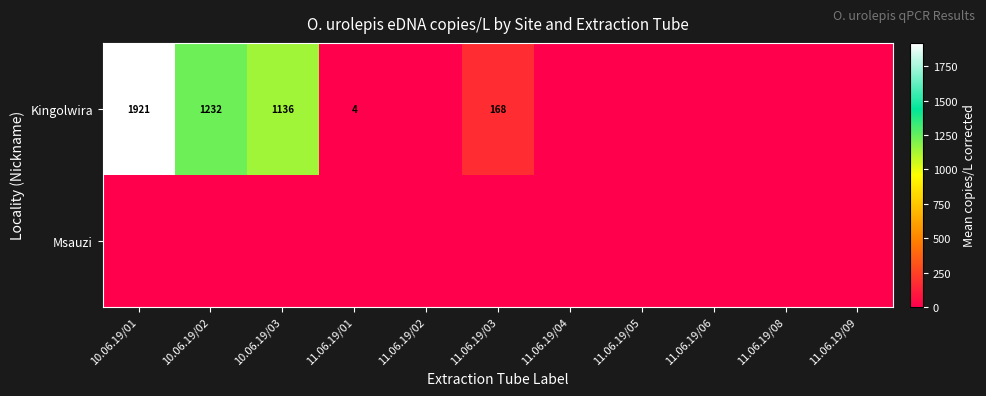

Which has a higher value, 11.06.19/08 or 11.06.19/02?

11.06.19/08